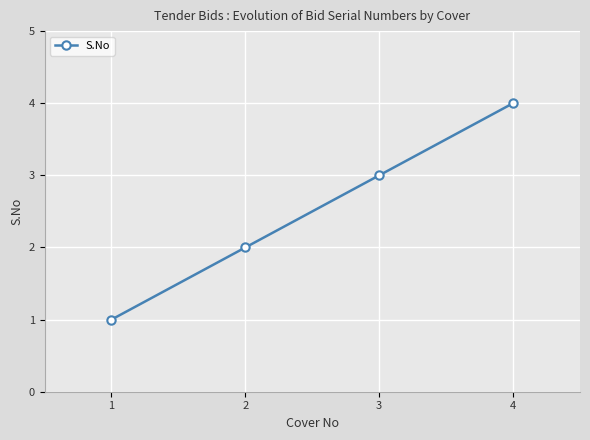

Reading left to right, what are all the values shown in this chart?

1=1	2=2	3=3	4=4